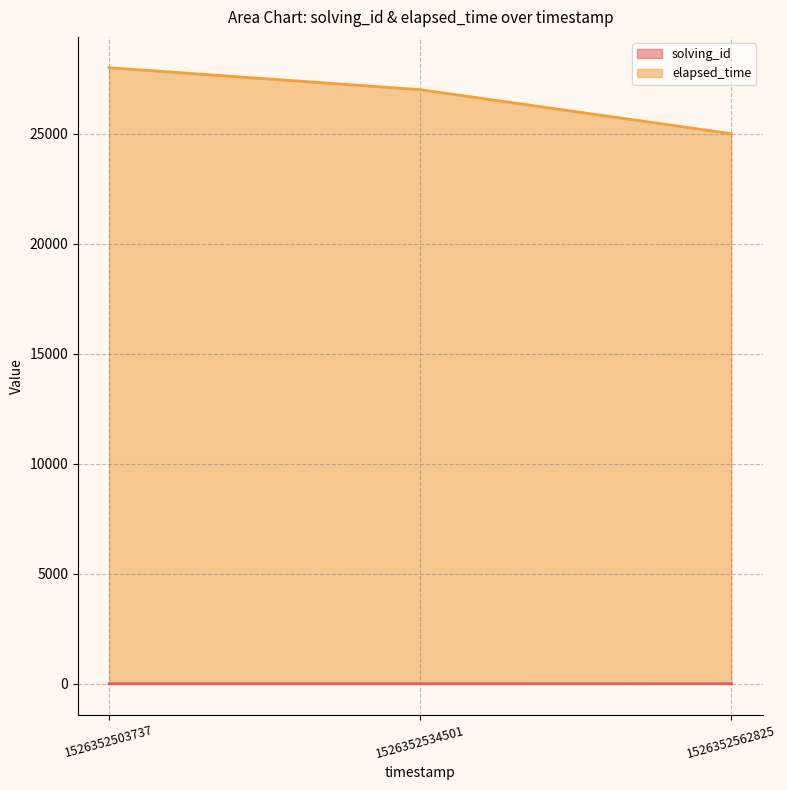

Reading right to left, what are all the values shown in this chart?

solving_id: 1526352562825=3	1526352534501=2	1526352503737=1
elapsed_time: 1526352562825=25000	1526352534501=27000	1526352503737=28000